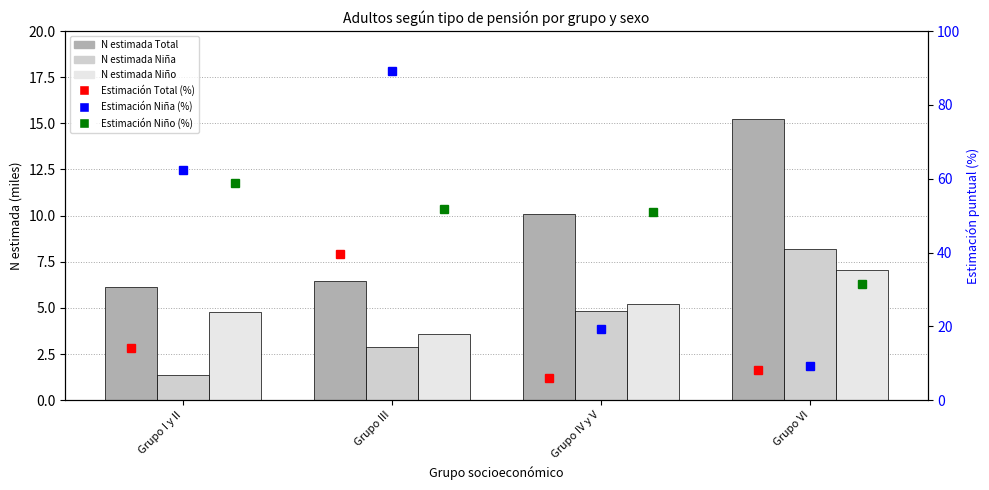

What is the value of the N estimada Niño bar at the 1st from the left?

4.8